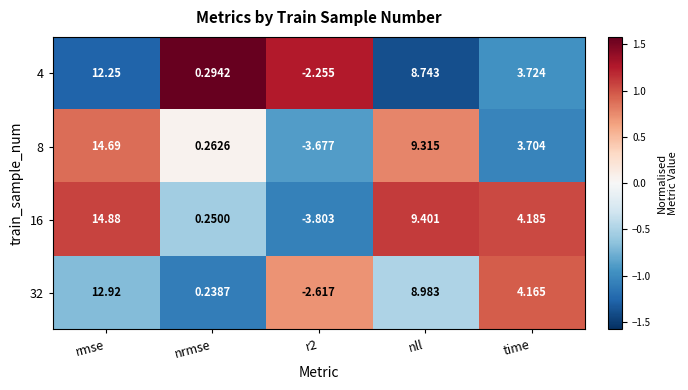

Which category has the highest value across all series?

rmse